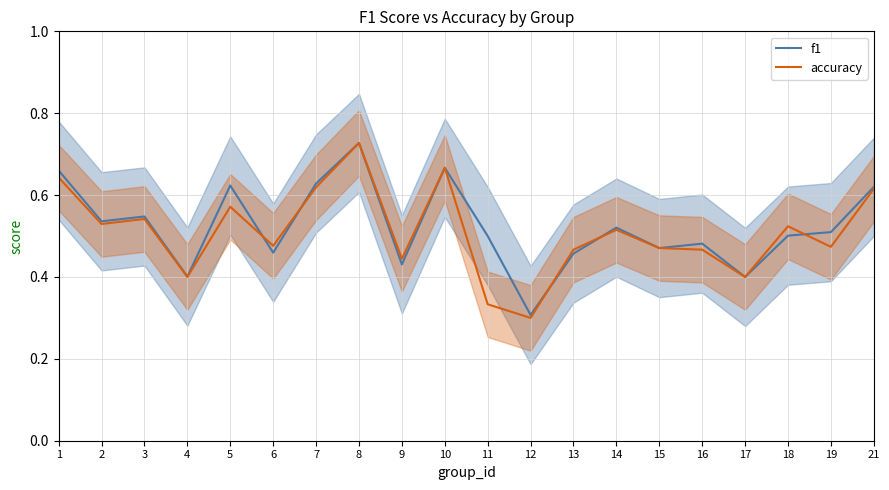

What is the difference between the maximum and second lowest values in the accuracy series?

0.4